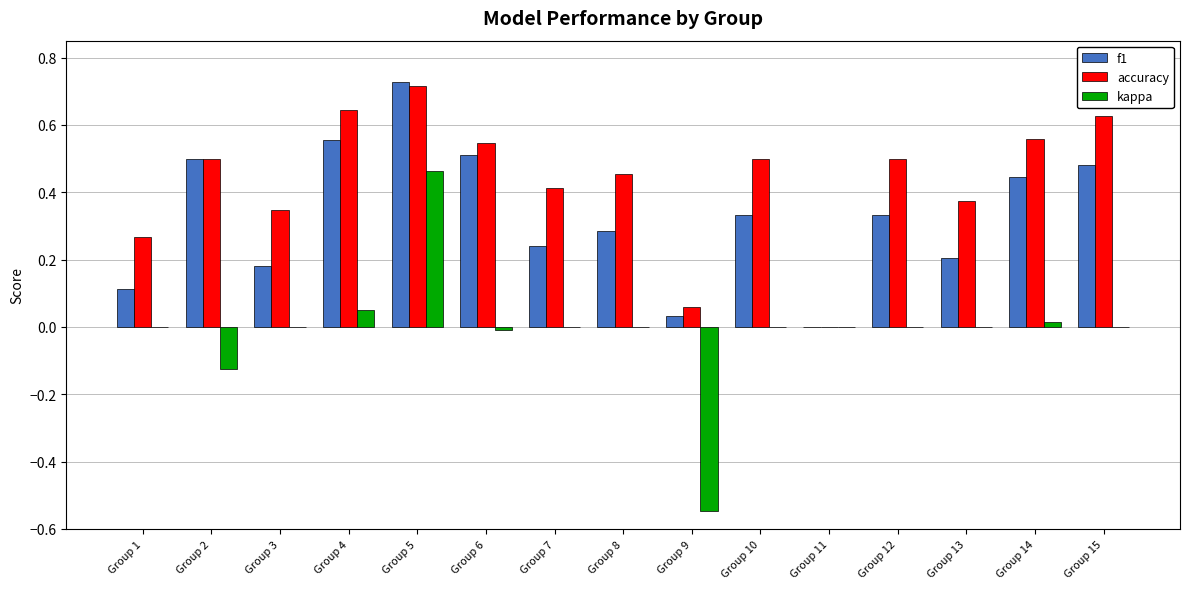

At which category does the chart reach its peak across all series?

Group 5